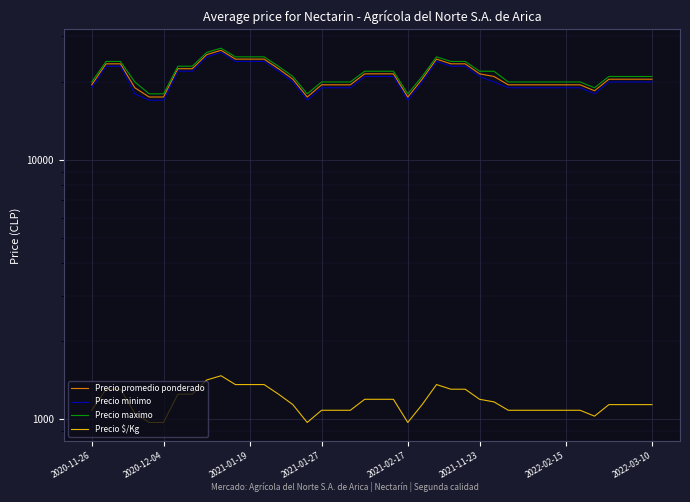

What is the greatest value displayed?

27000